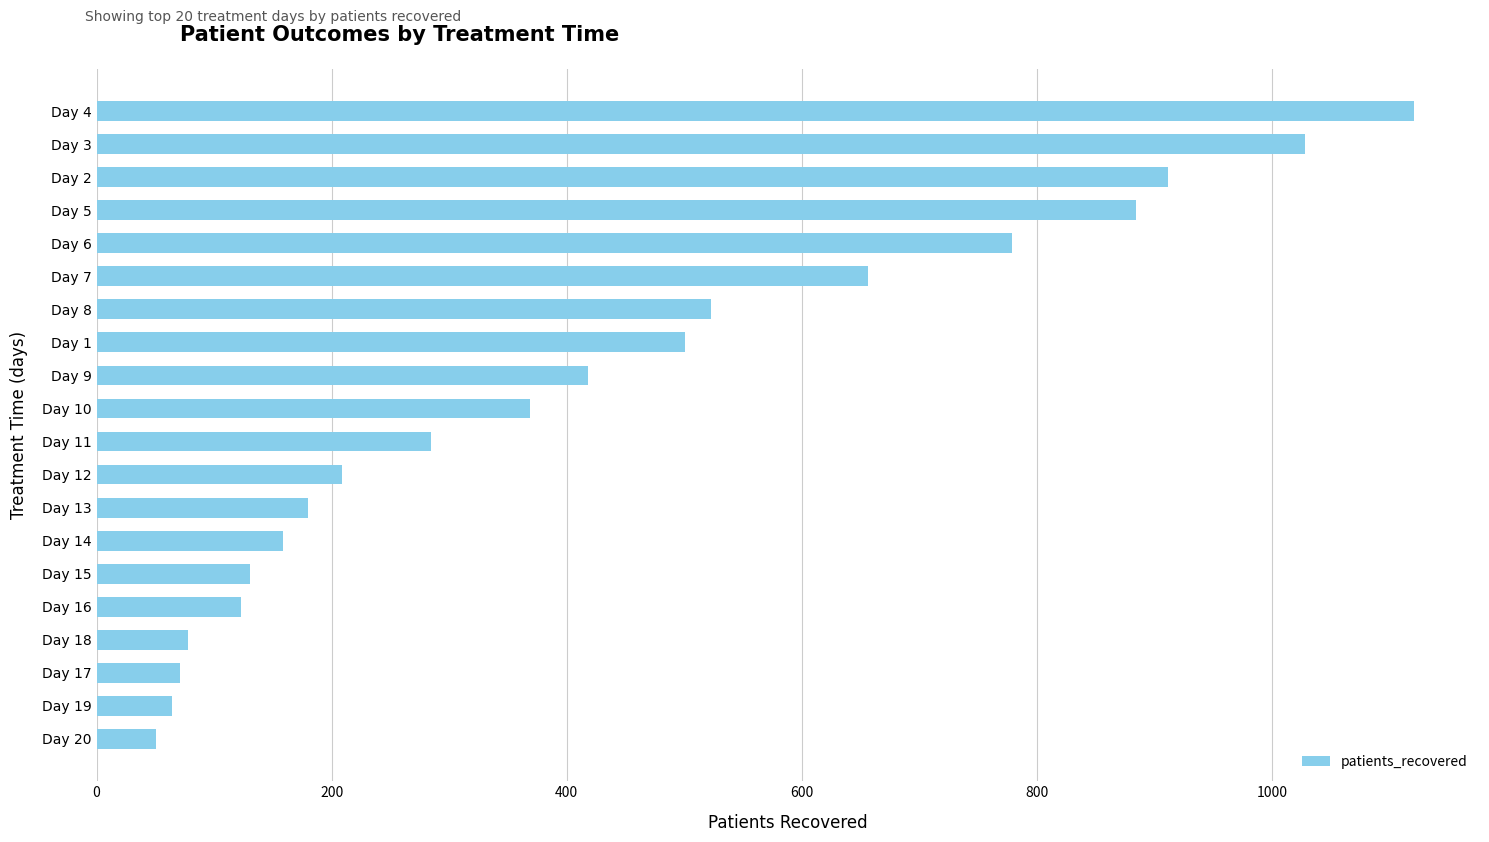

How many categories are shown in the chart?

20